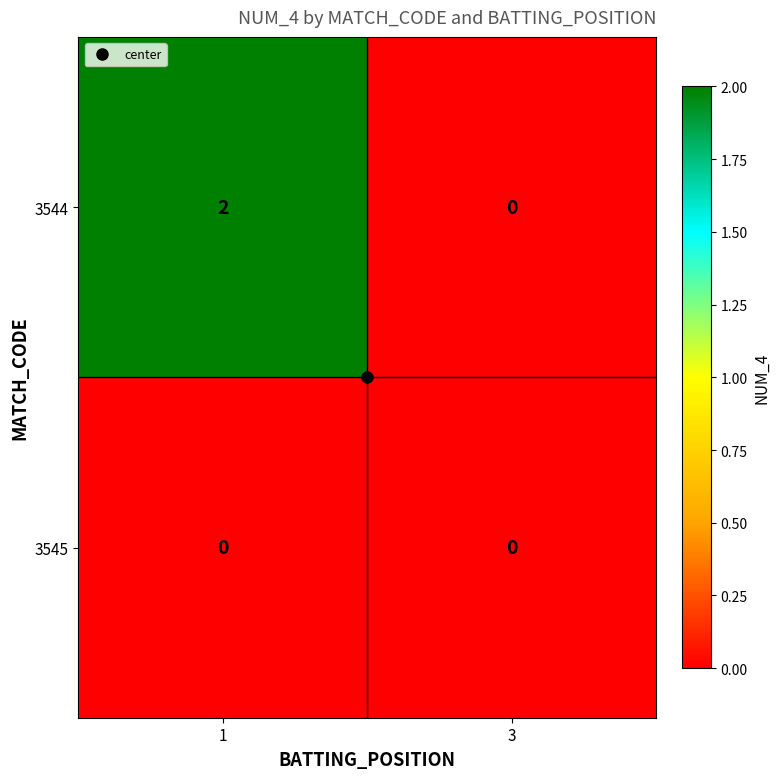

At which category is the sum across all series the highest?

1